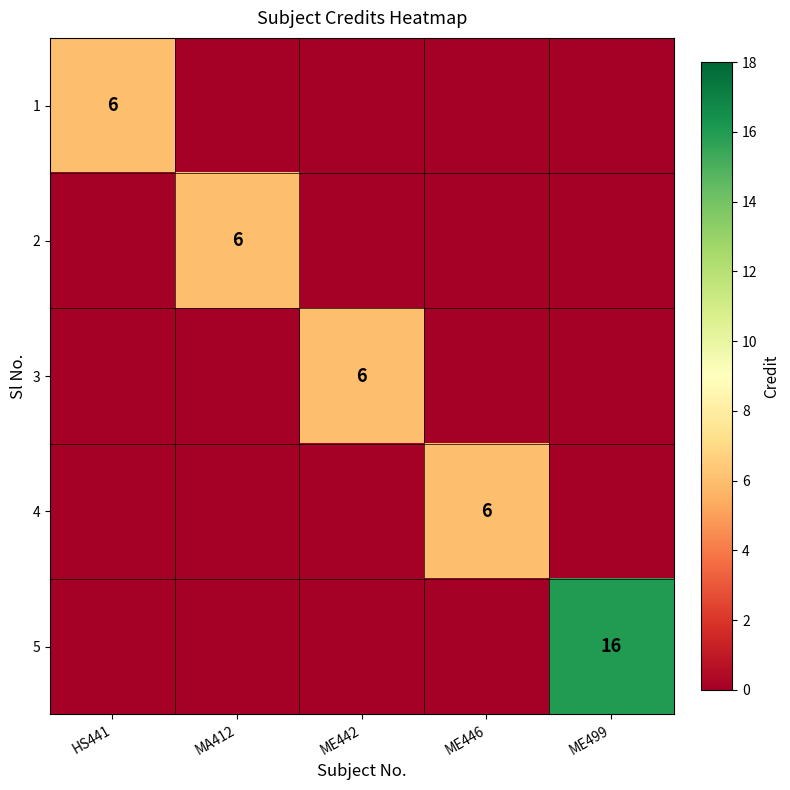

True or false: 2 has a value of 4 at MA412.

False